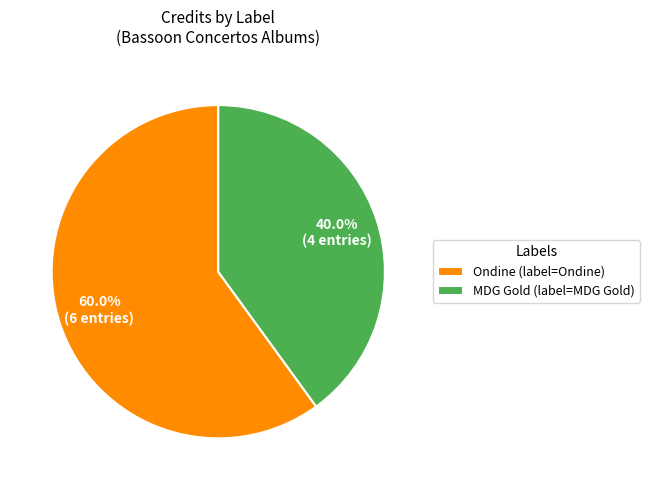

Approximately how many times larger is the value at MDG Gold (label=MDG Gold) compared to Ondine (label=Ondine)?

0.7